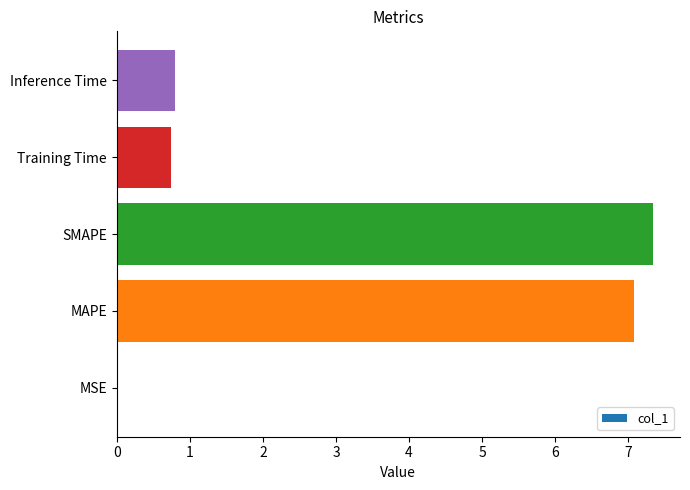

Is it true that the value at MSE is 0.0?

True